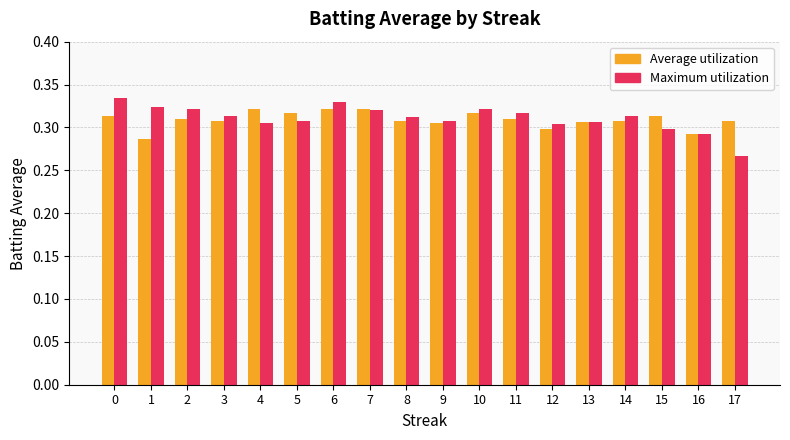

Between 5 and 17, which series saw the biggest shift?

Maximum utilization